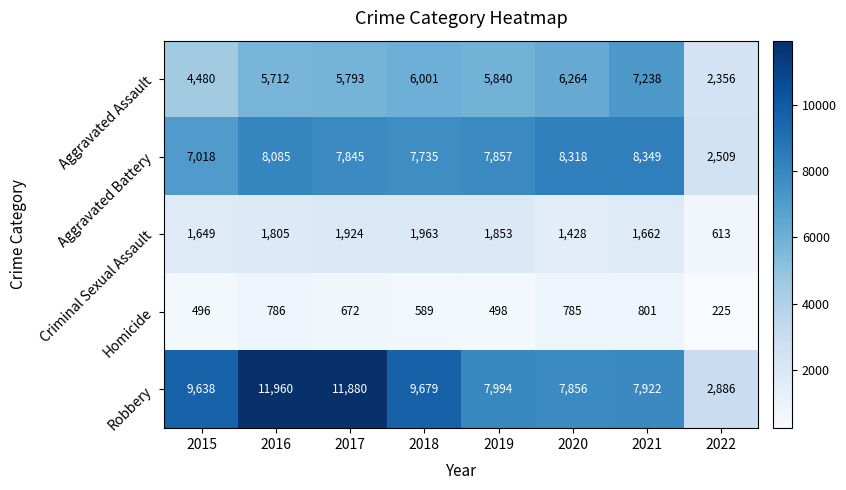

What is the difference between the maximum and minimum values in the Aggravated Assault series?

4882